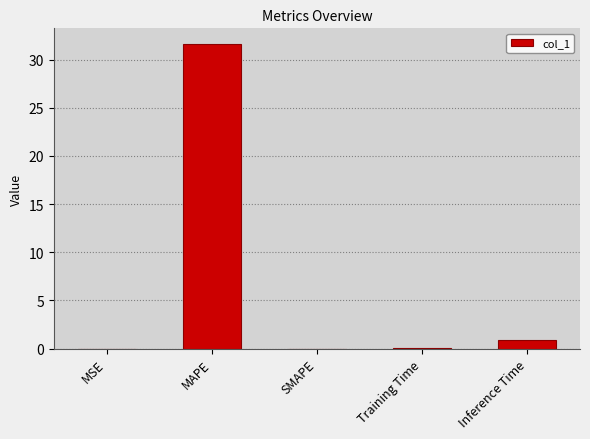

How many categories are shown in the chart?

5